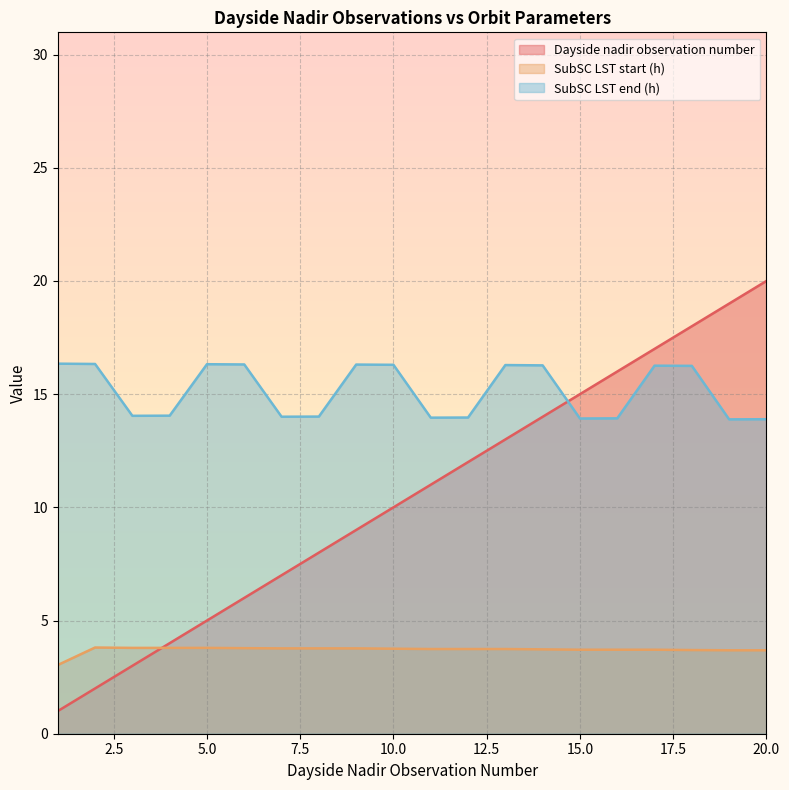

What is the difference between the highest and lowest values at 20.0?

16.3